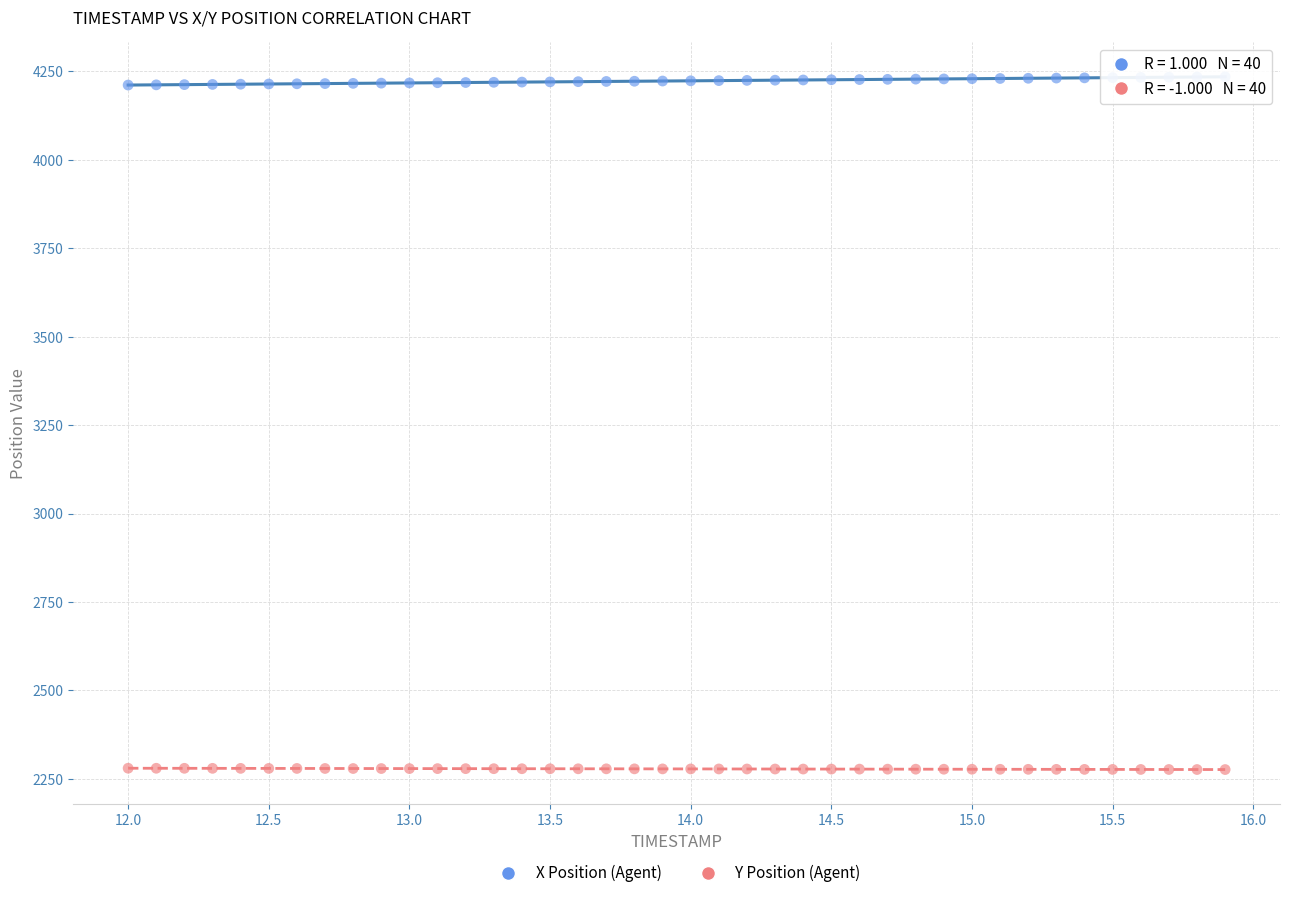

Across all data points, what is the range of X values (max minus min)?

3.9